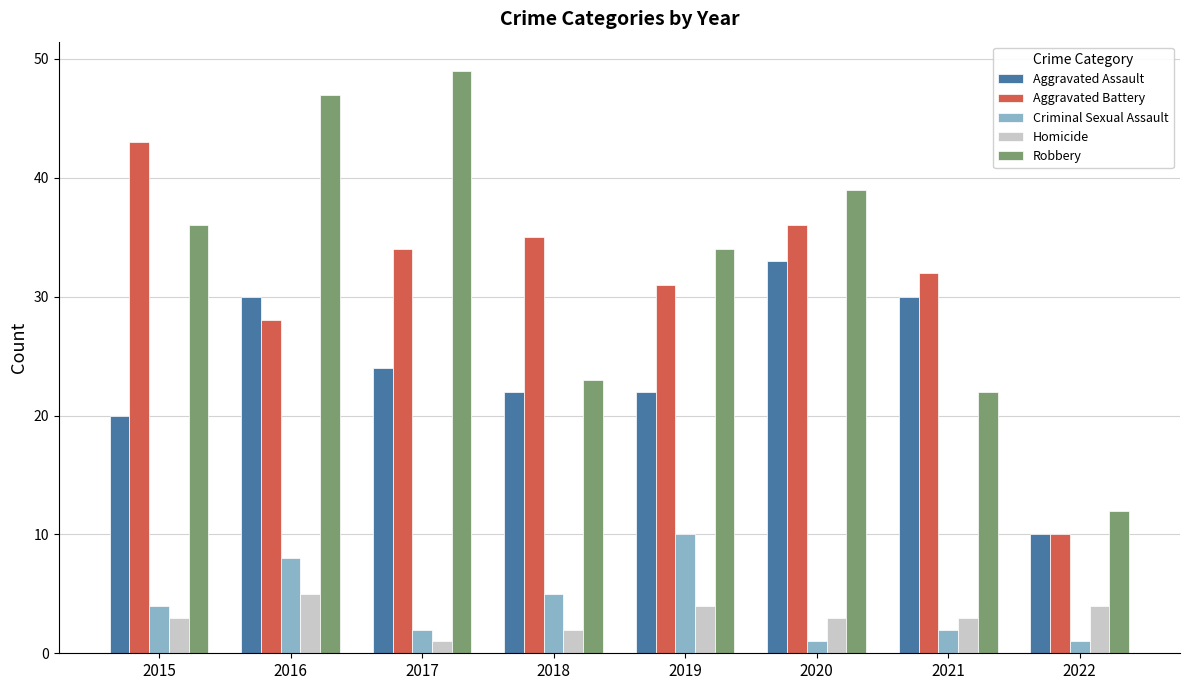

What is the average value of the Criminal Sexual Assault series?

4